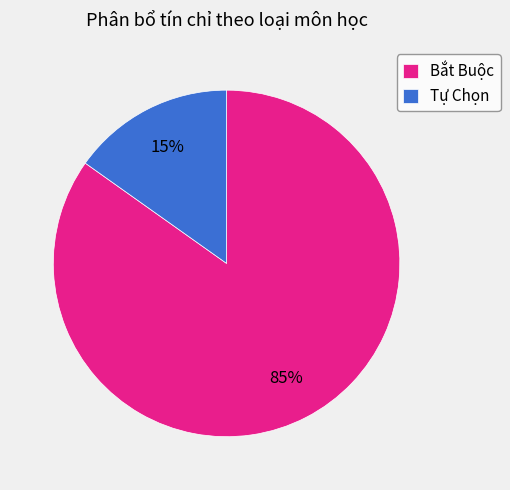

Between Bắt Buộc and Tự Chọn, which is larger?

Bắt Buộc